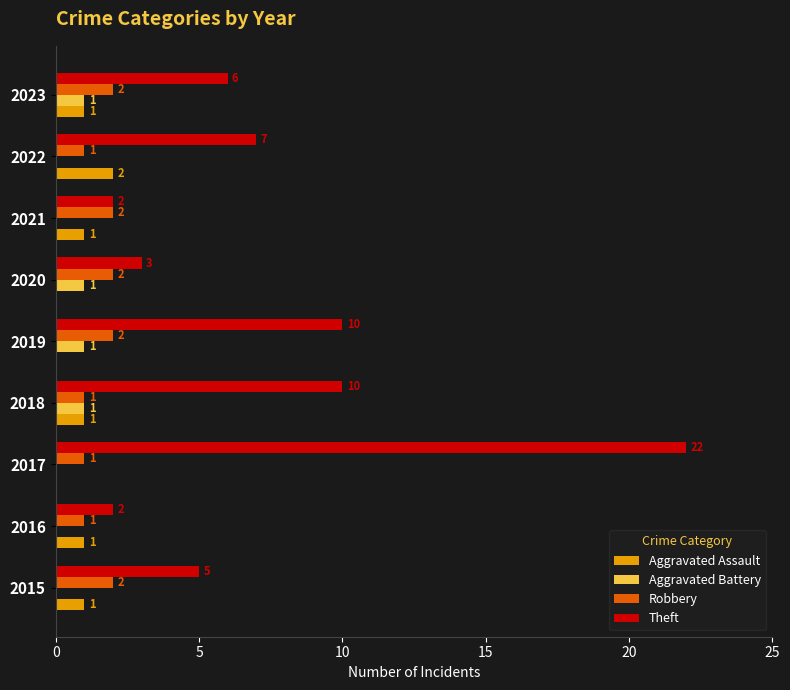

Which series changed the most between 2019 and 2023?

Theft